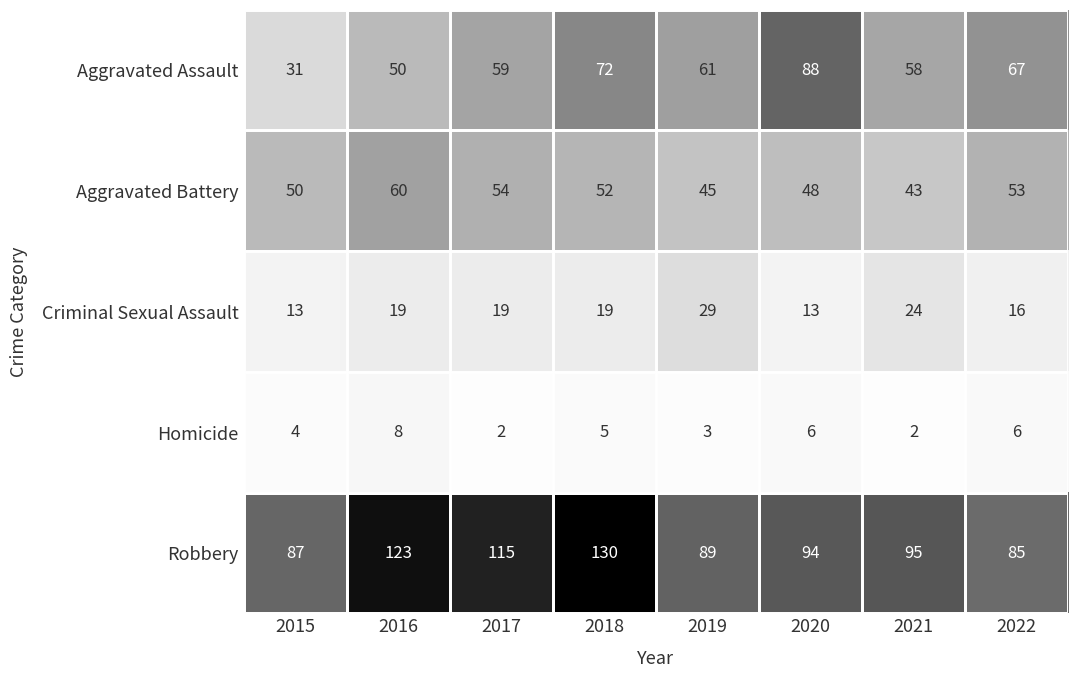

How many distinct data groups are displayed?

5